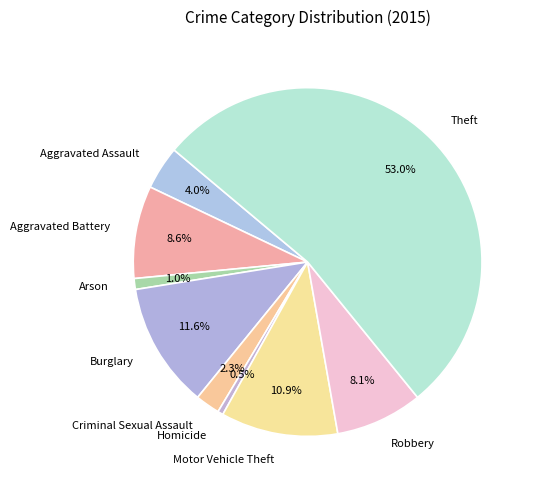

Which category has the smallest portion of the pie?

Homicide